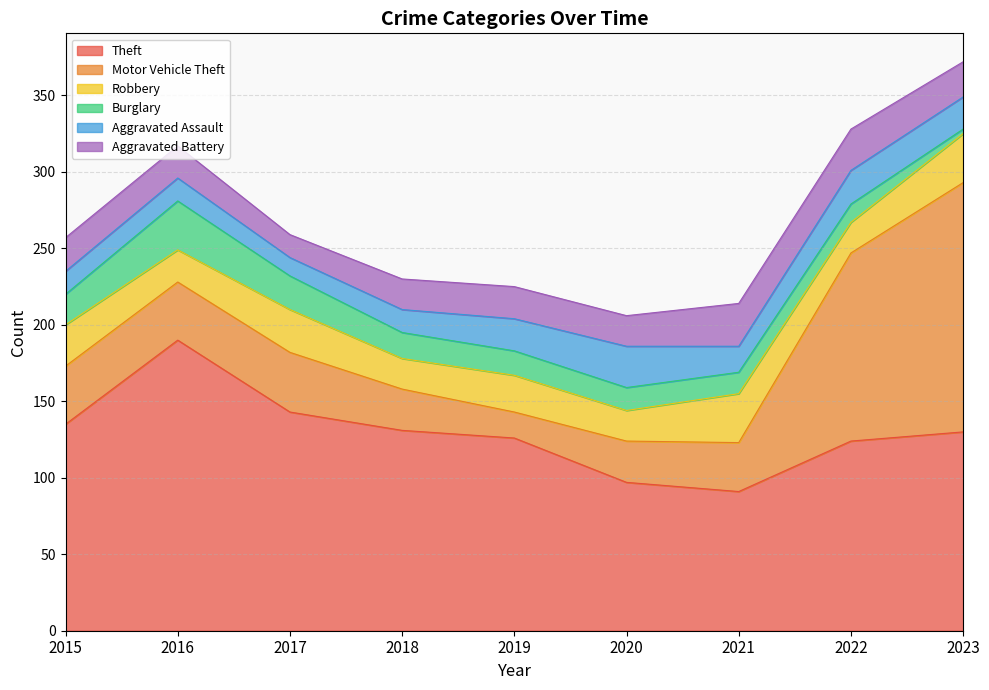

Which category has the highest value across all series?

2016